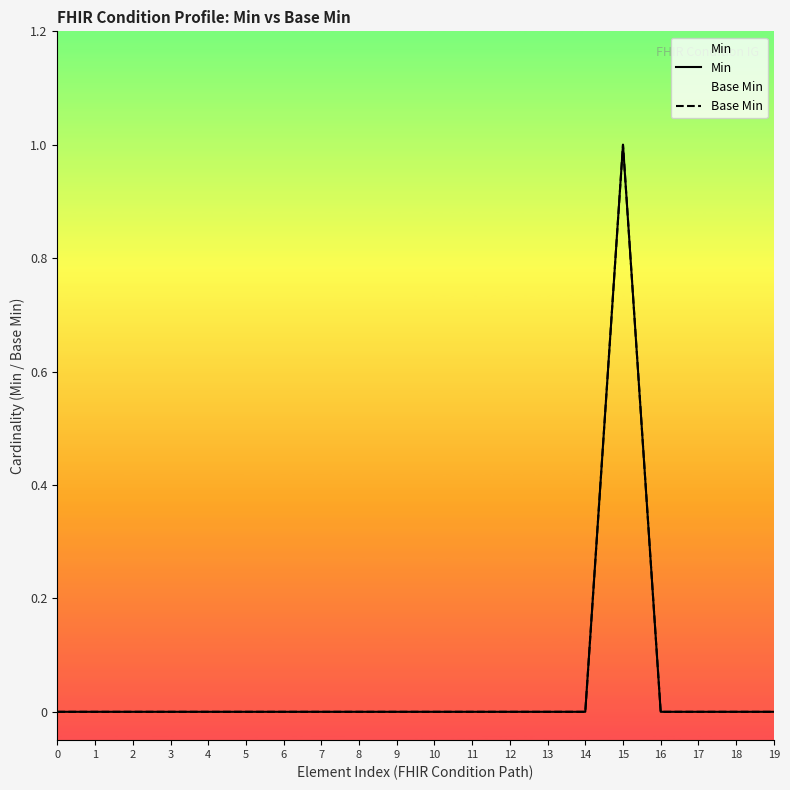

Which series has the largest total across all categories?

Min